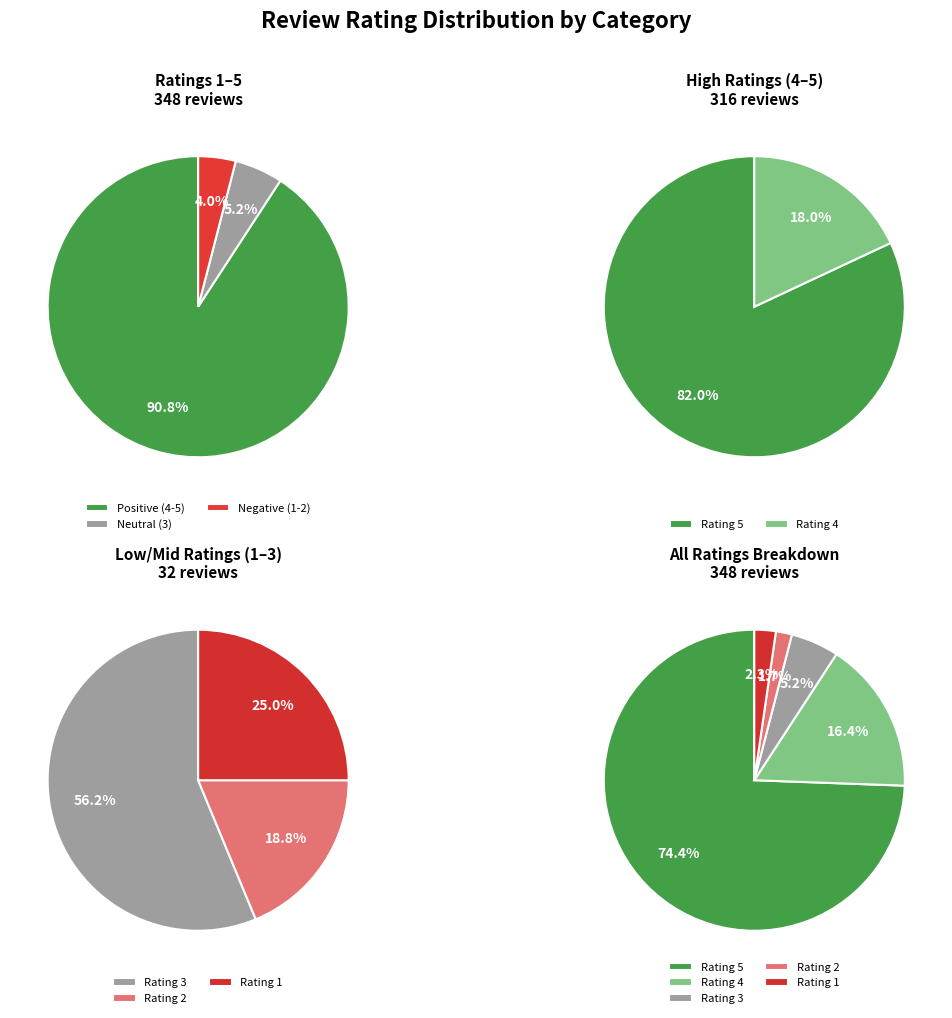

How many slices are in this pie chart?

5